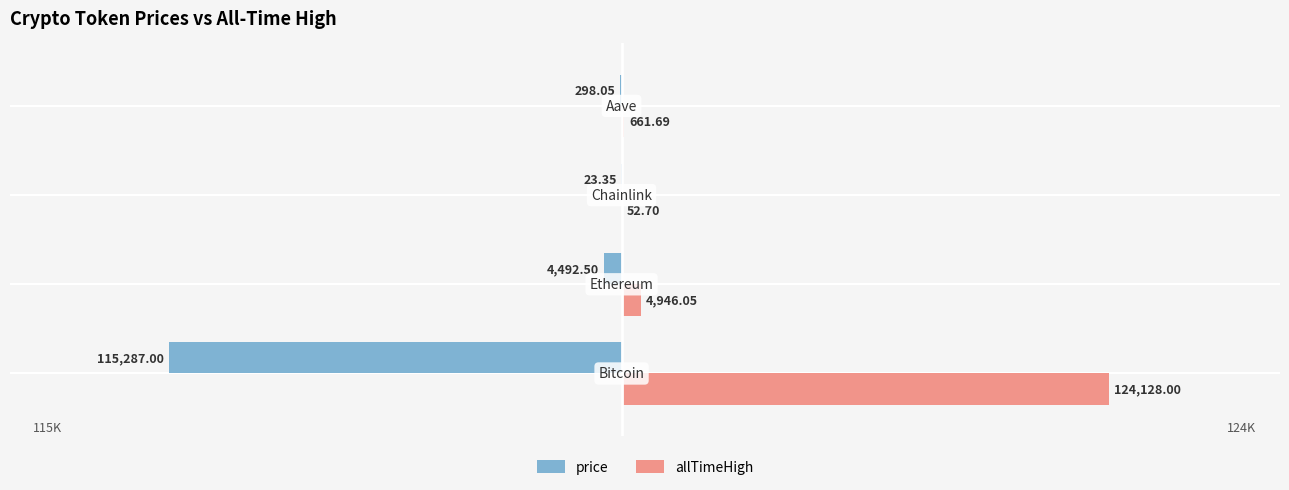

Count the number of data series in this chart.

2